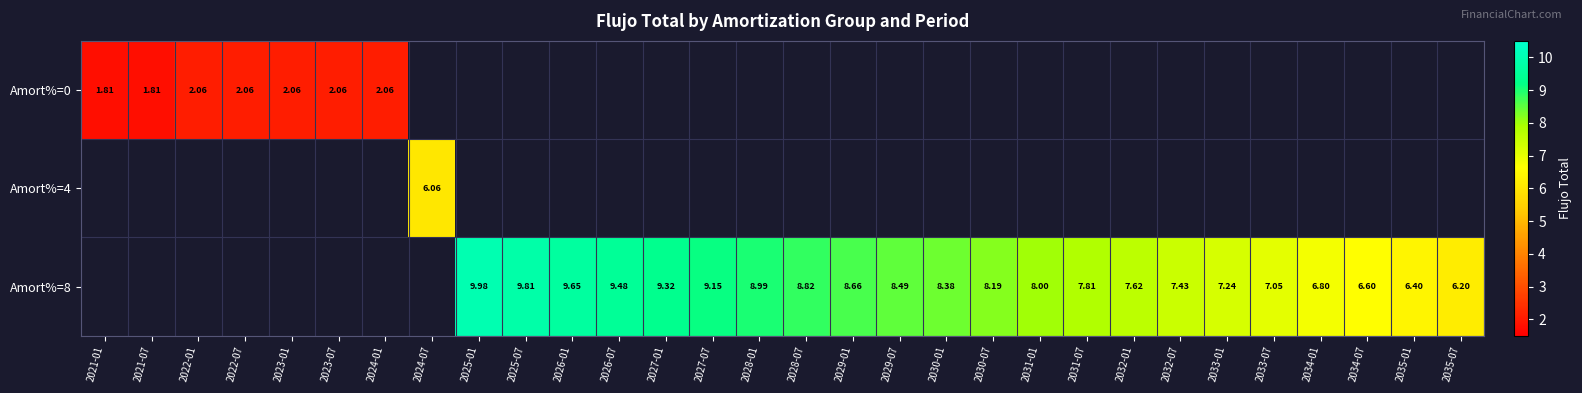

List the series in order of their peak value, lowest first.

Amort%=0, Amort%=4, Amort%=8